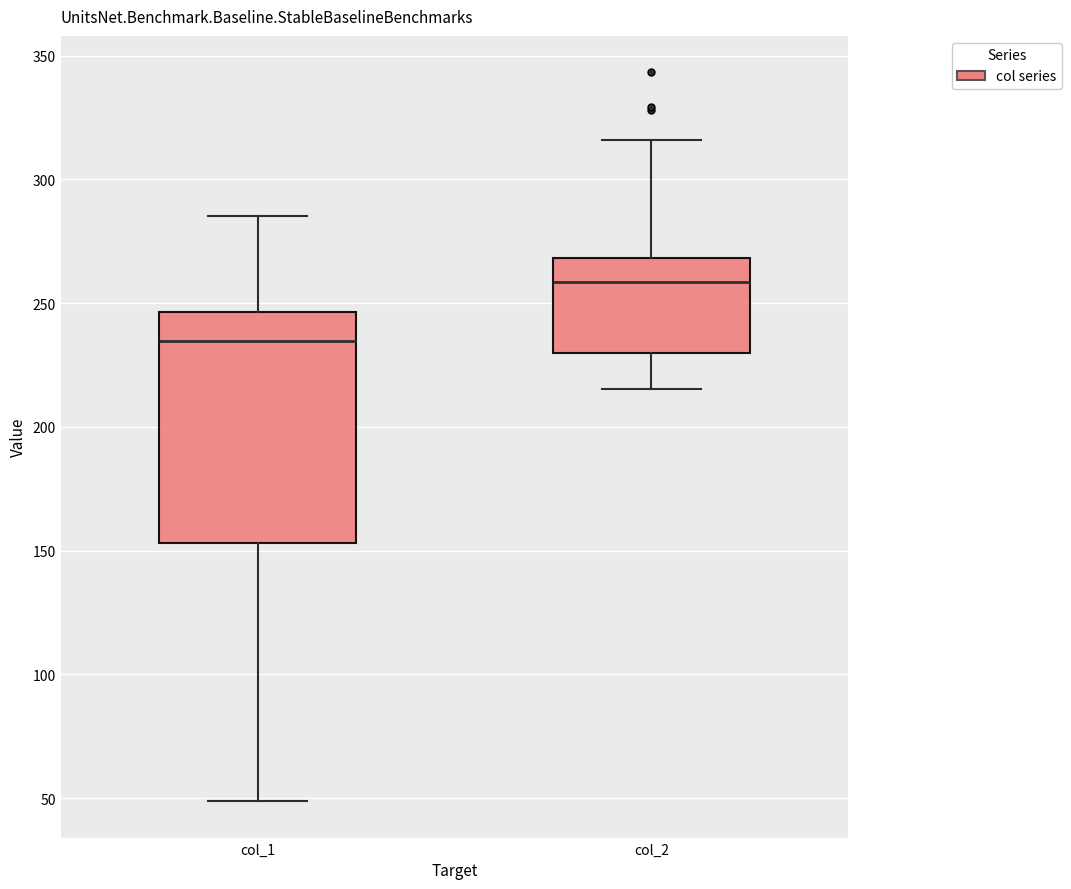

Reading left to right, read every box against the y-axis: the position of its median line, the range the box covers, and the ends of its whiskers. The values are not printed on the chart, so give them approximately, as read against the axis.

col_1: median 235, box 155 to 245, whiskers 50 to 285
col_2: median 260, box 230 to 270, whiskers 215 to 315